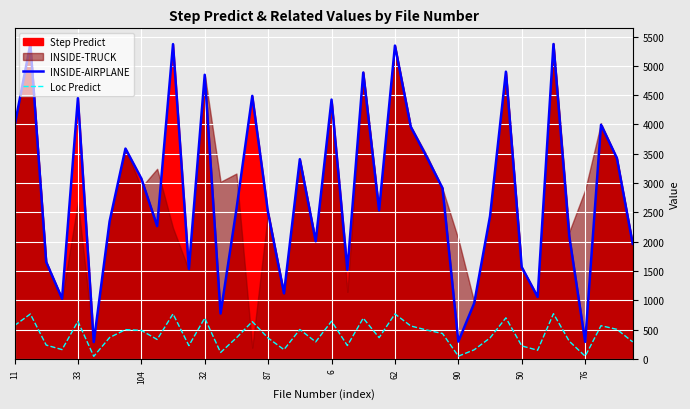

What is the value of the INSIDE-AIRPLANE point at the 25th from the left?

5346